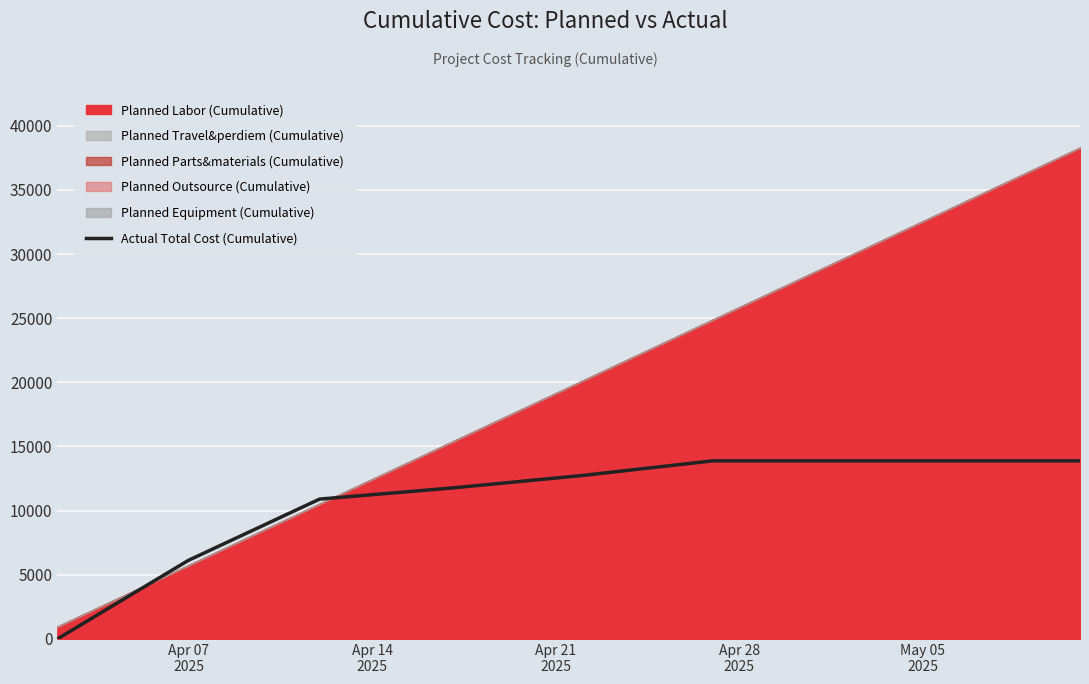

What is the difference between the maximum and minimum values?

13880.7